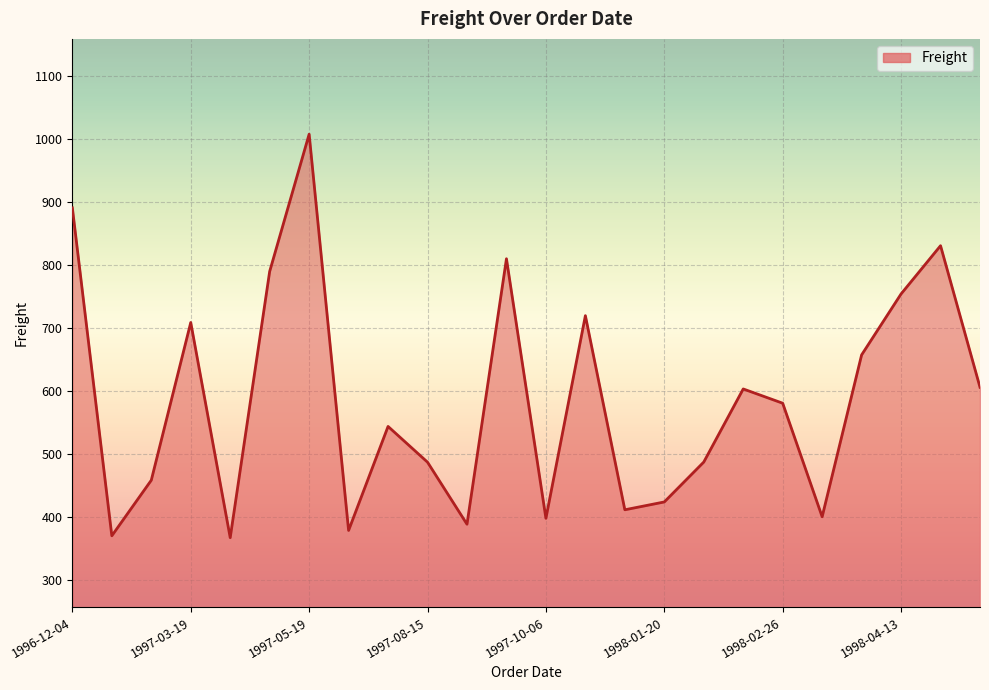

What is the smallest value displayed?

367.6